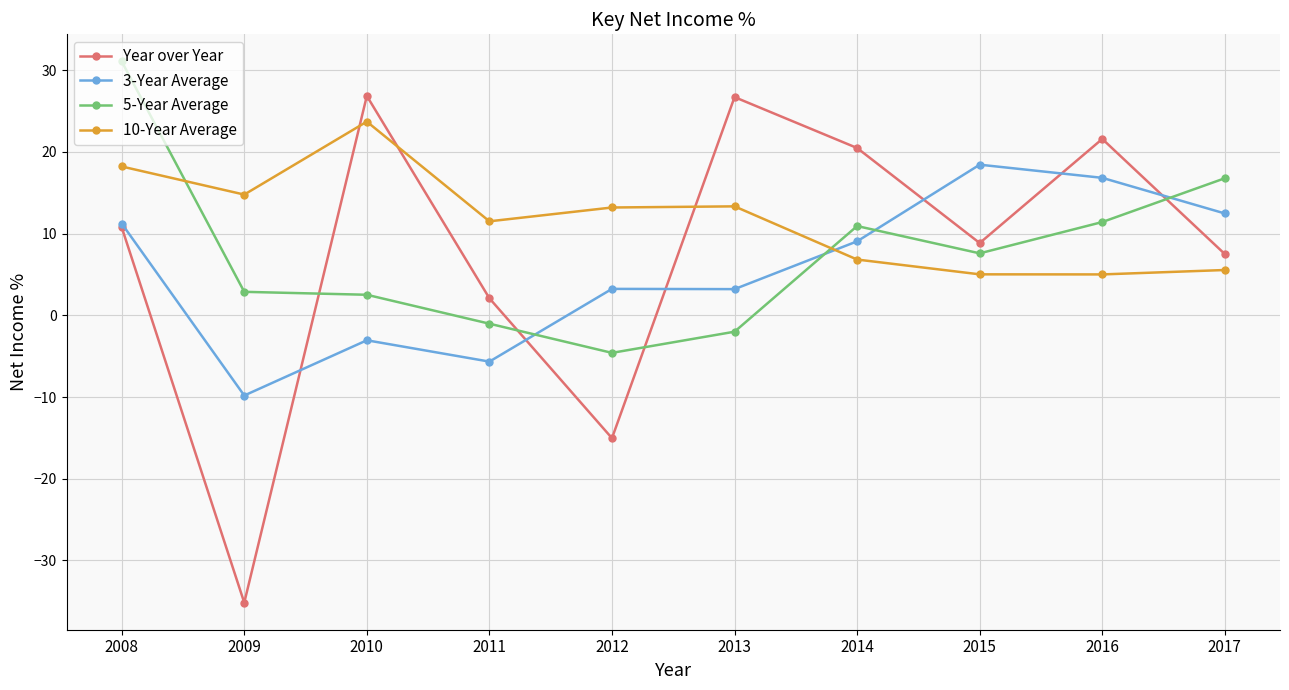

Is the value of 10-Year Average at 2016 greater than the value of 3-Year Average at 2009?

Yes